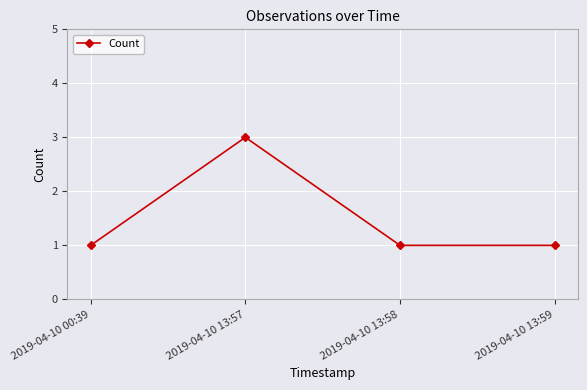

The value at 2019-04-10 00:39 is 1. True or false?

True